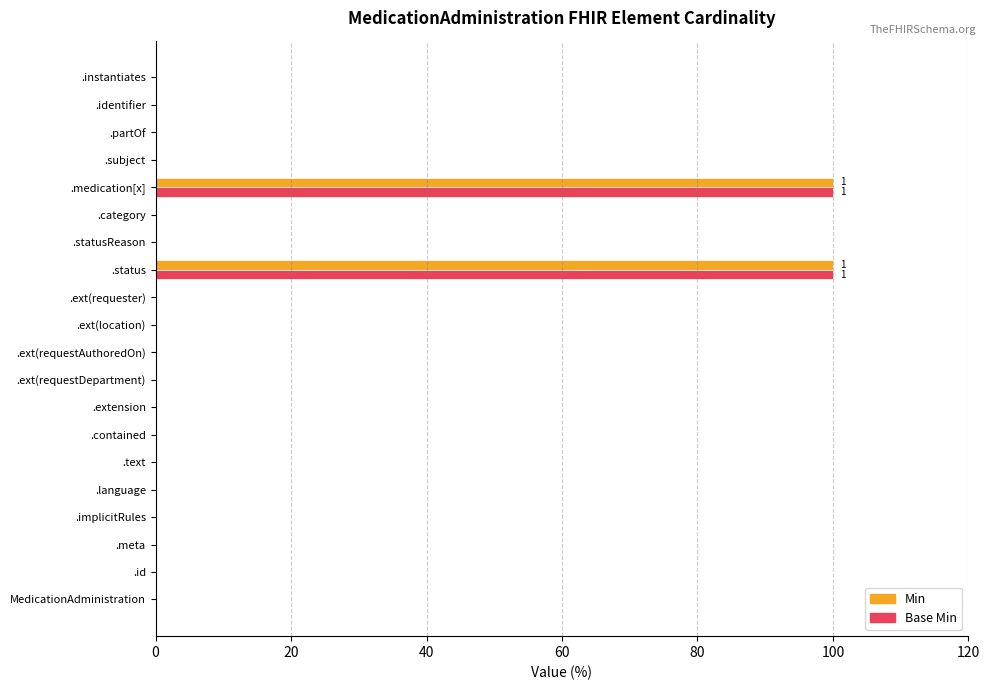

What is the maximum value shown in the chart?

100